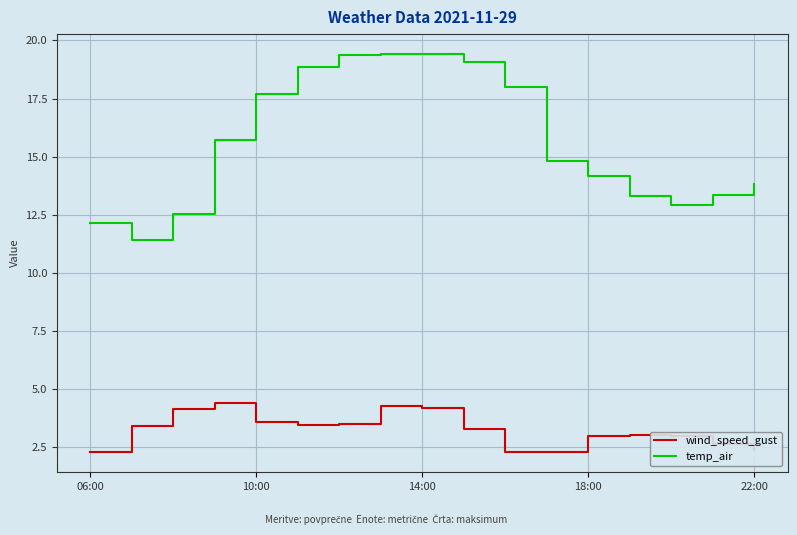

In wind_speed_gust, how many points are lower than both neighbors (excluding endpoints)?

2